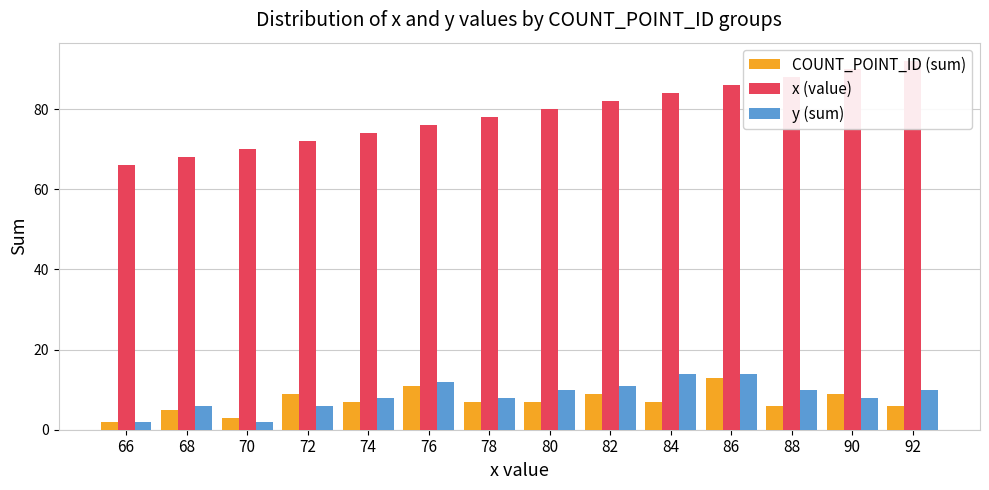

What is the difference between the COUNT_POINT_ID (sum) values at 92 and 78?

1